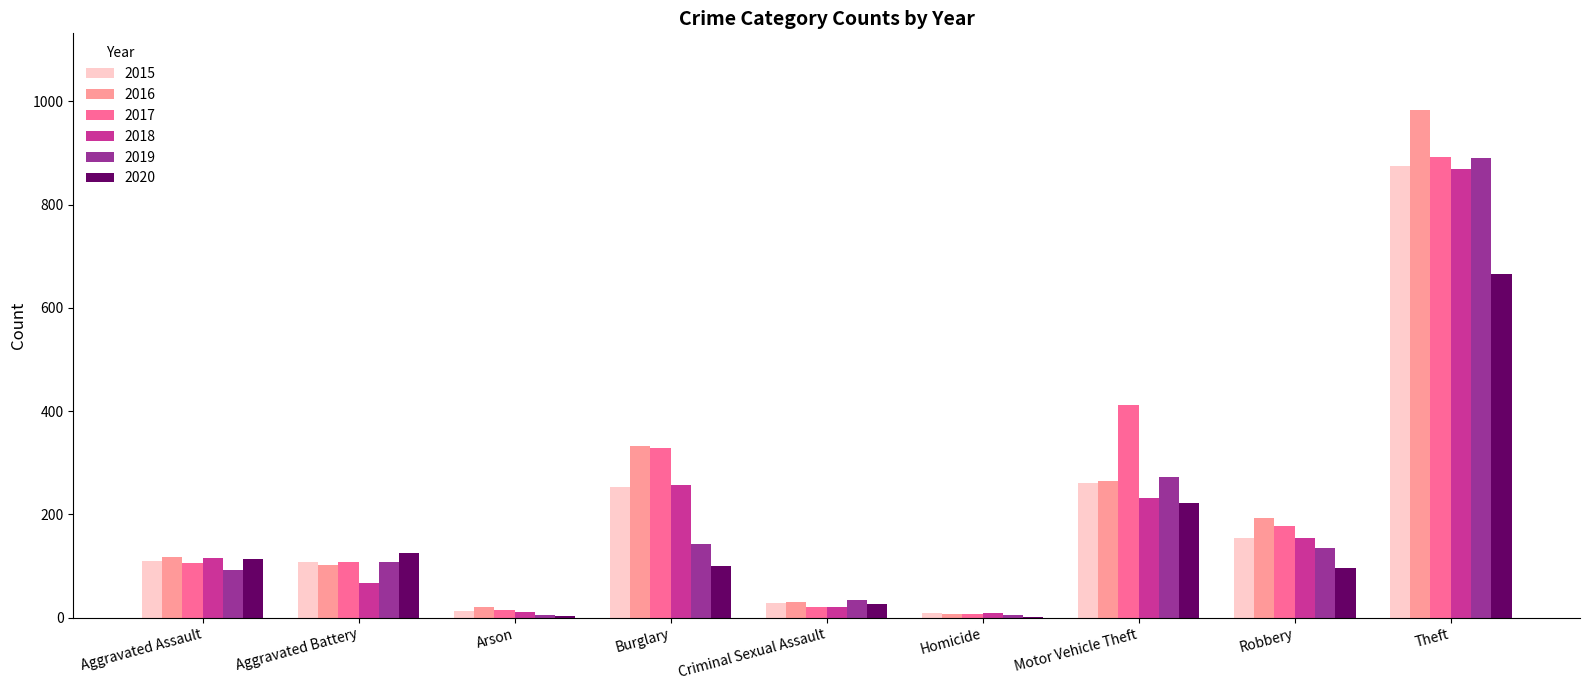

What are all the series names shown in the legend?

2015, 2016, 2017, 2018, 2019, 2020